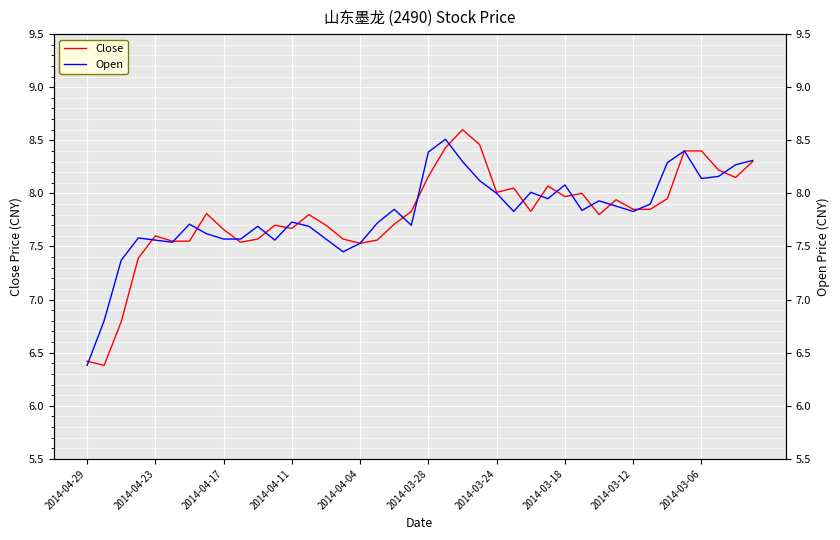

True or false: Close and Open intersect in this chart.

True